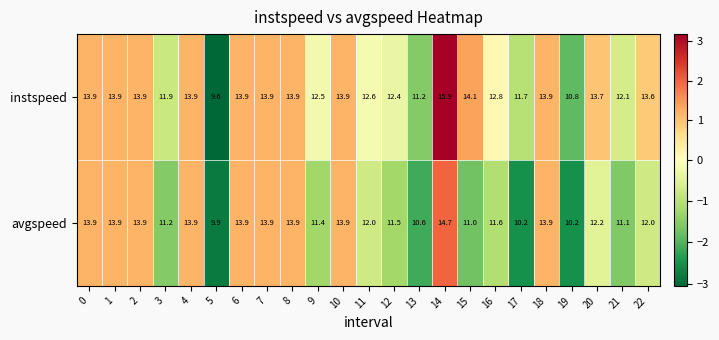

Is it true that instspeed equals 4.3 at 3?

False